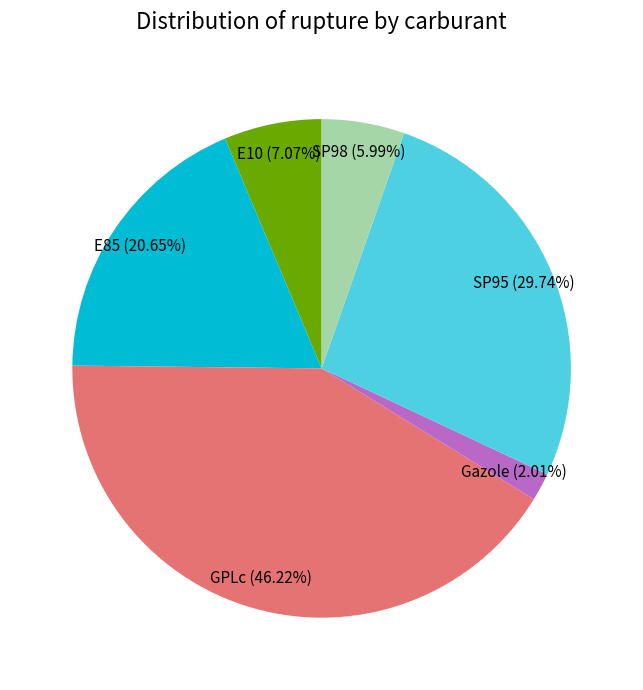

What is the largest slice in the pie chart?

GPLc